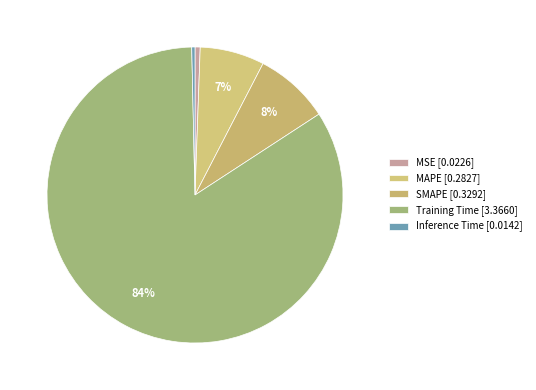

How many slices are in this pie chart?

5